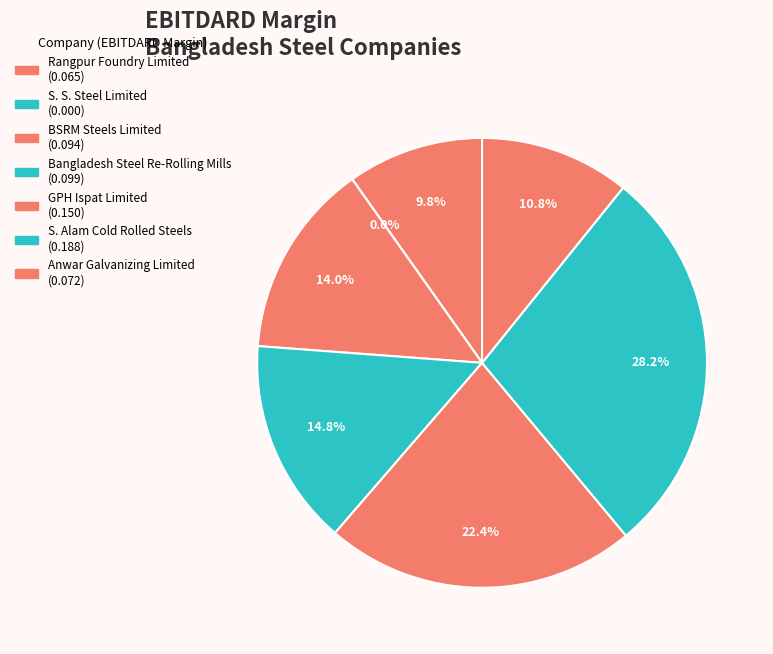

What is the change in value from S. S. Steel Limited to Anwar Galvanizing Limited?

+0.1